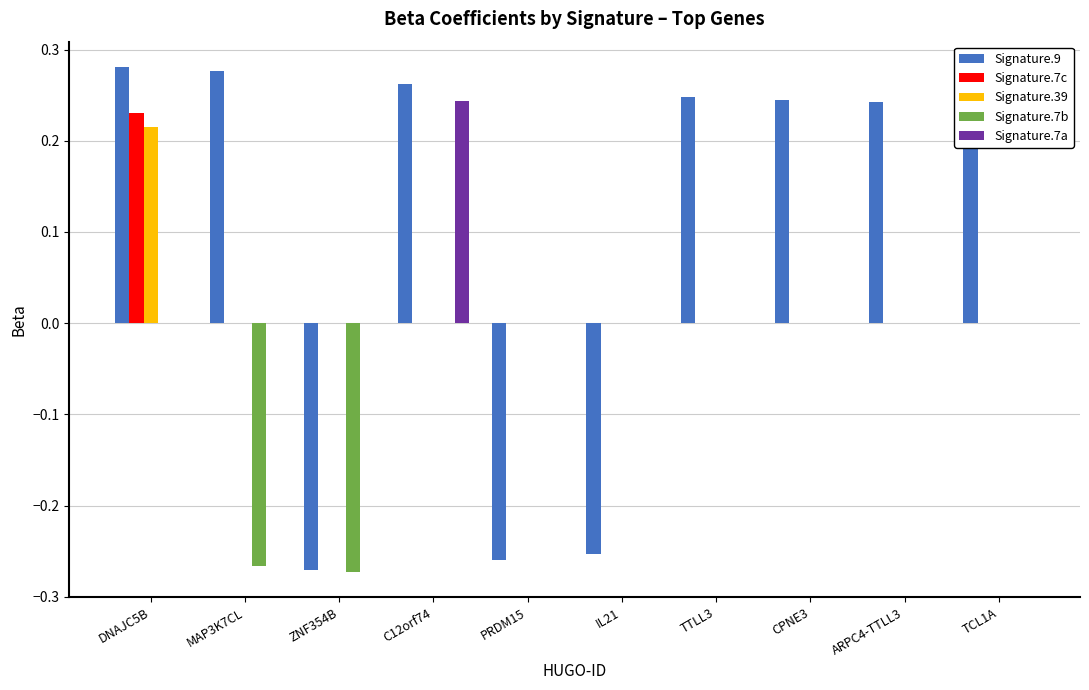

How many values in the Signature.9 series exceed 0?

7